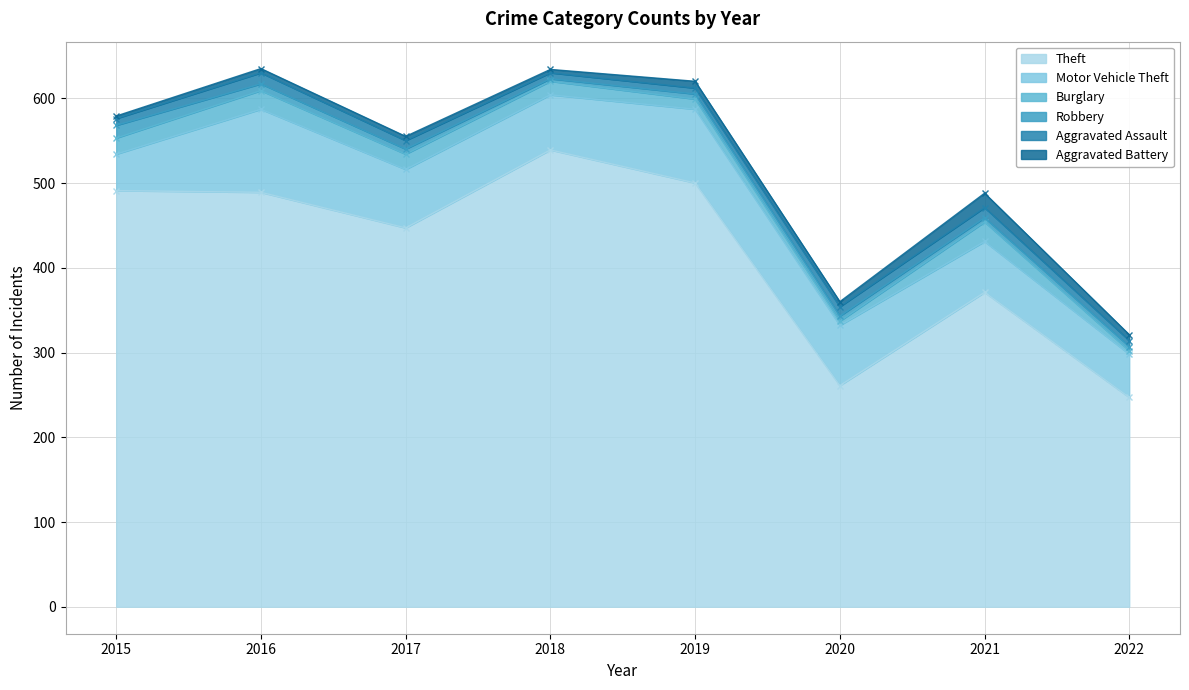

Which category has the highest value in the Aggravated Assault series?

2016